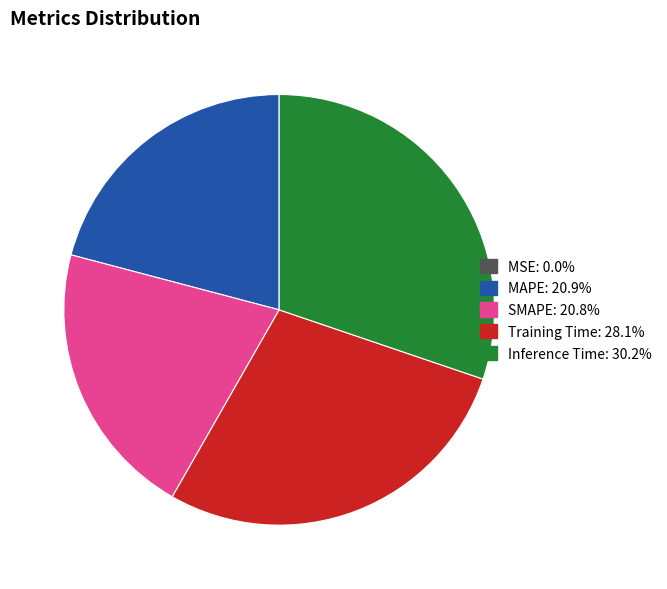

The SMAPE slice represents 21% of the pie. True or false?

True